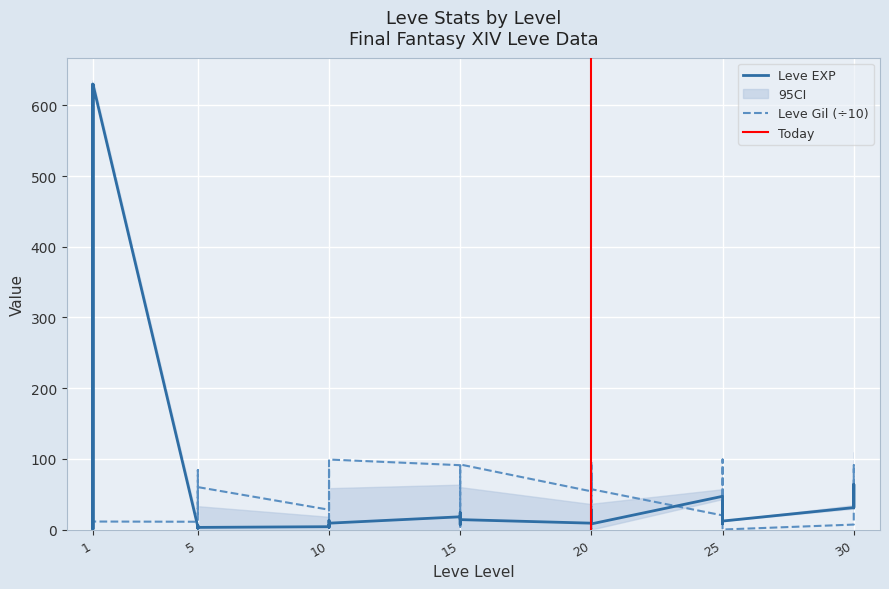

What is the total value across all series at 30?

38.0